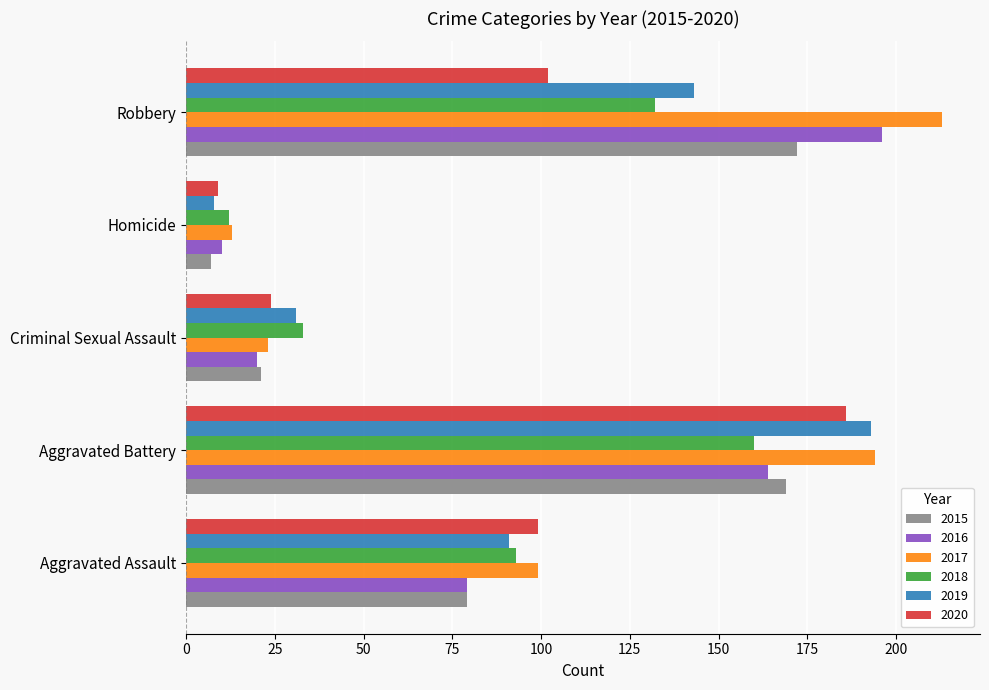

What is the approximate value of 2016 at Aggravated Assault?

79